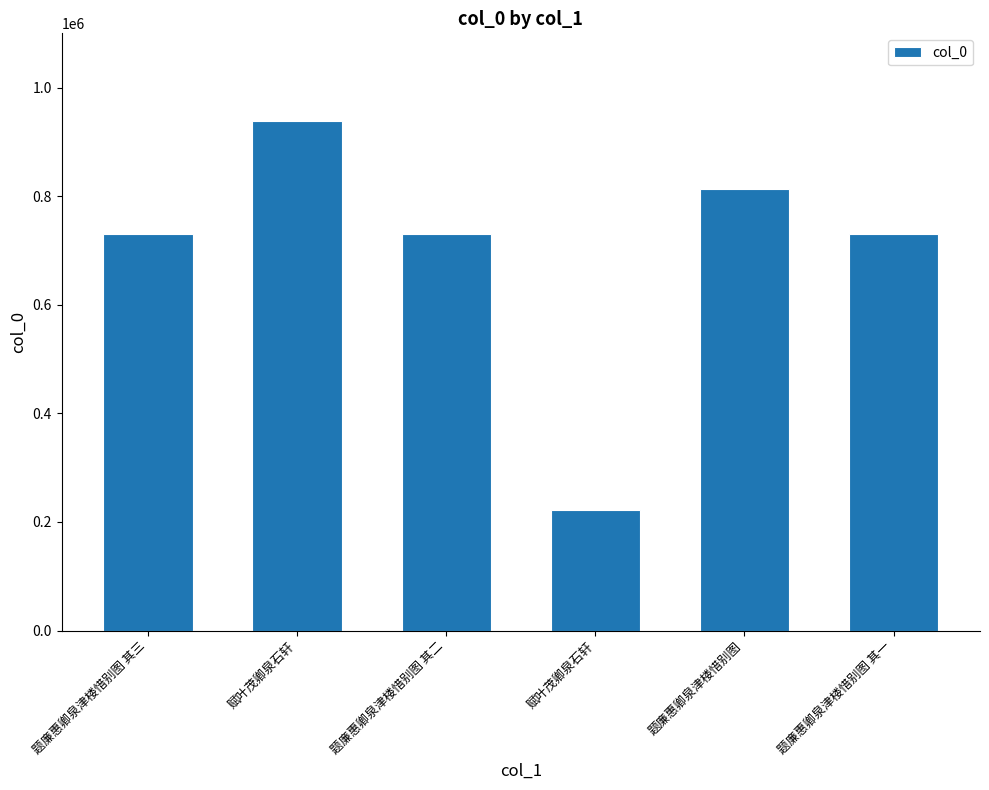

What is the label of the 1st bar from the left?

题廉惠卿泉津楼惜别图 其三